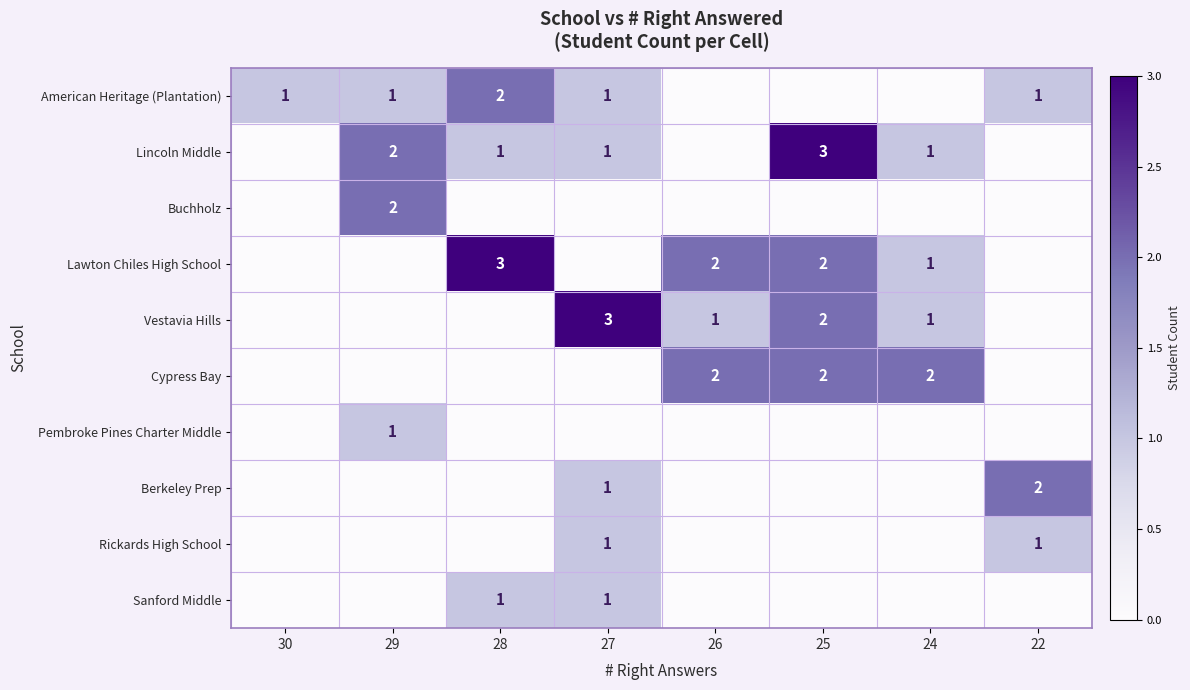

Which category has the highest value across all series?

25